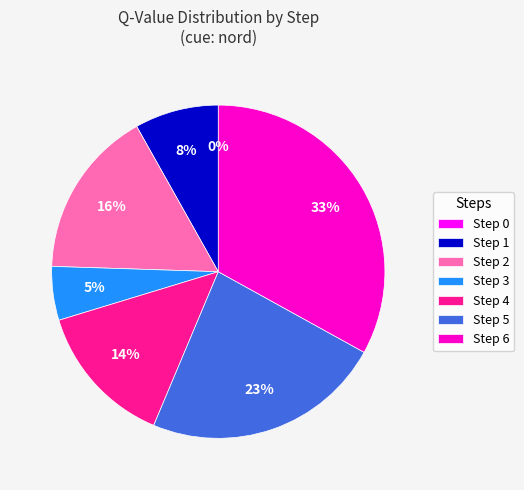

What percentage do Step 6 and Step 3 together represent?

38.3%